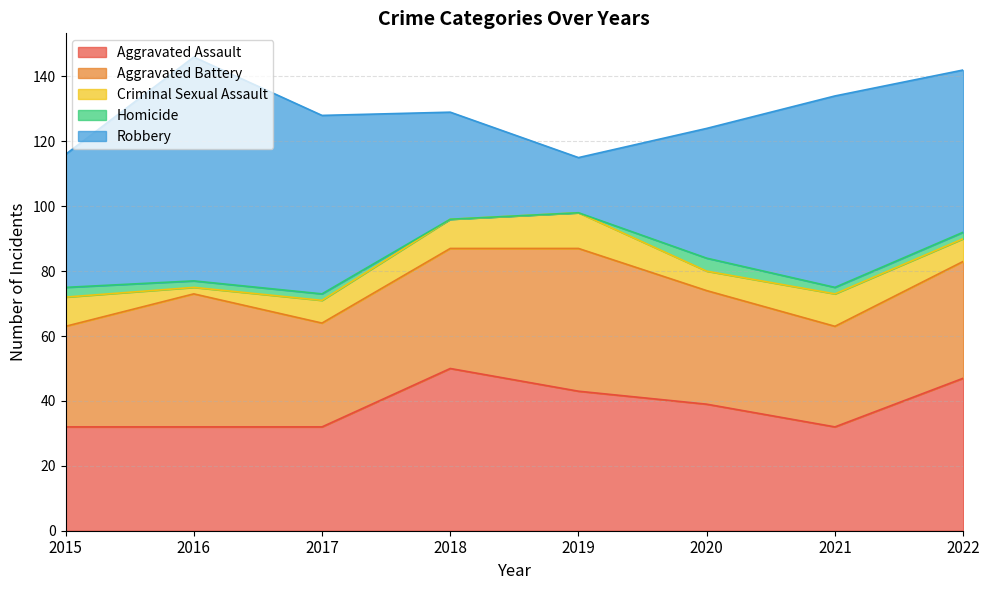

How many lines are shown in the chart?

5